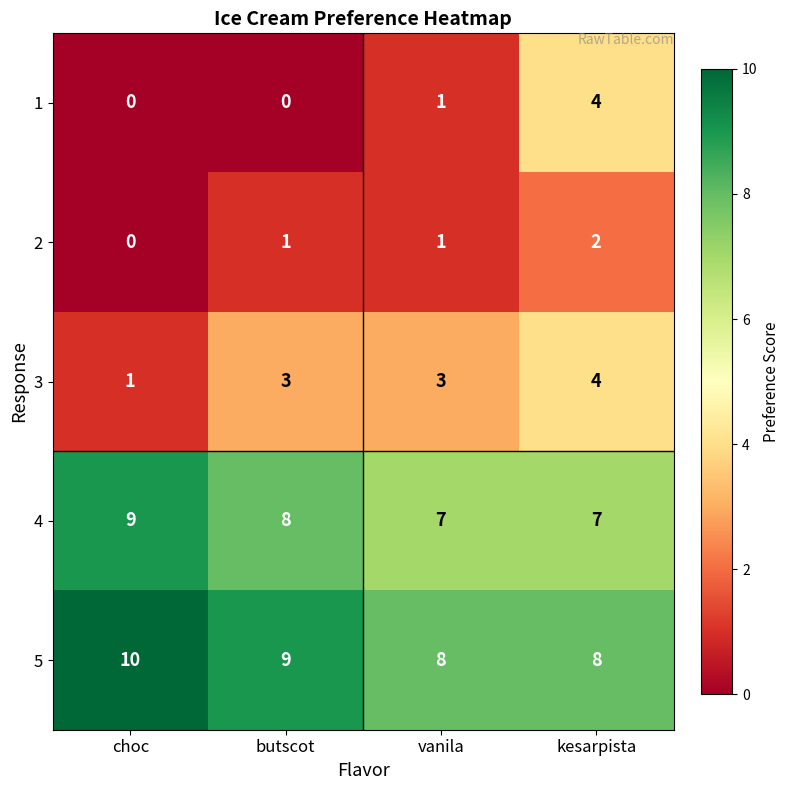

How many 4 values are between 7 and 9?

4